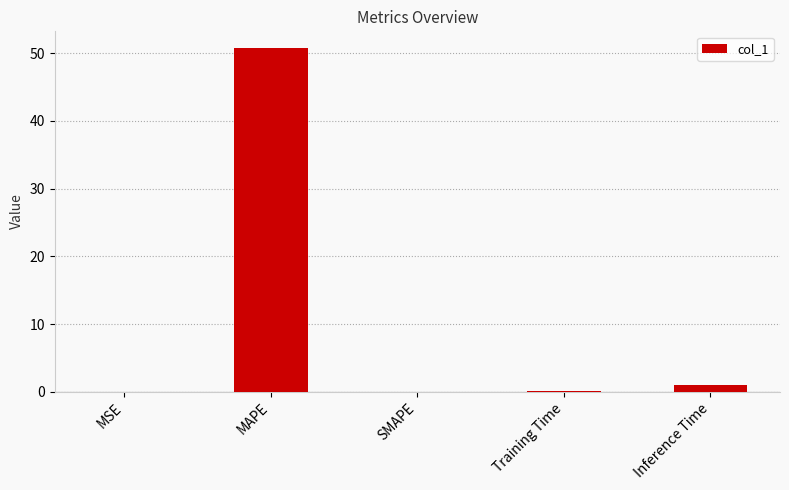

At which category does the chart reach its peak across all series?

MAPE